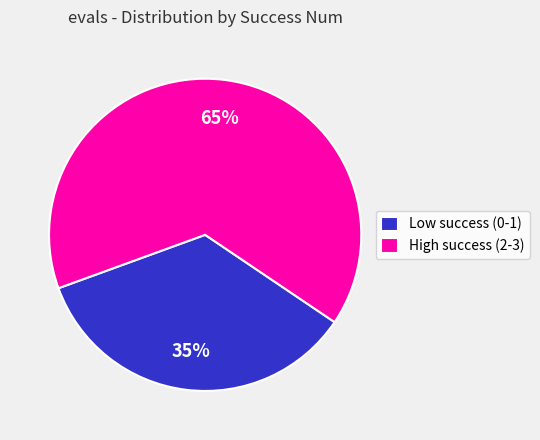

The High success (2-3) slice represents 74% of the pie. True or false?

False